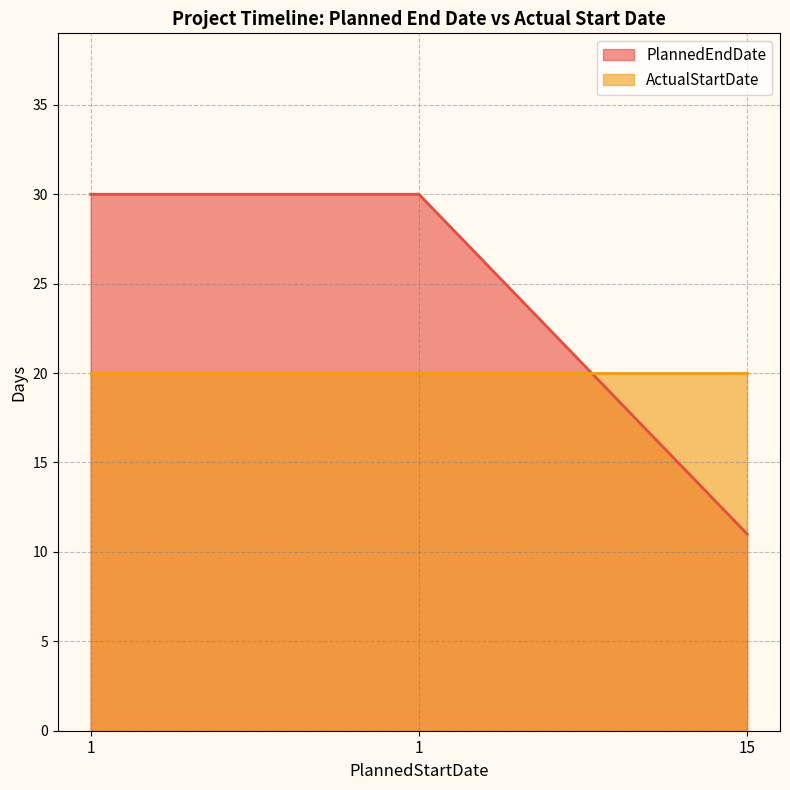

Reading right to left, list all the values displayed in this chart.

15=11	1=30	1=30